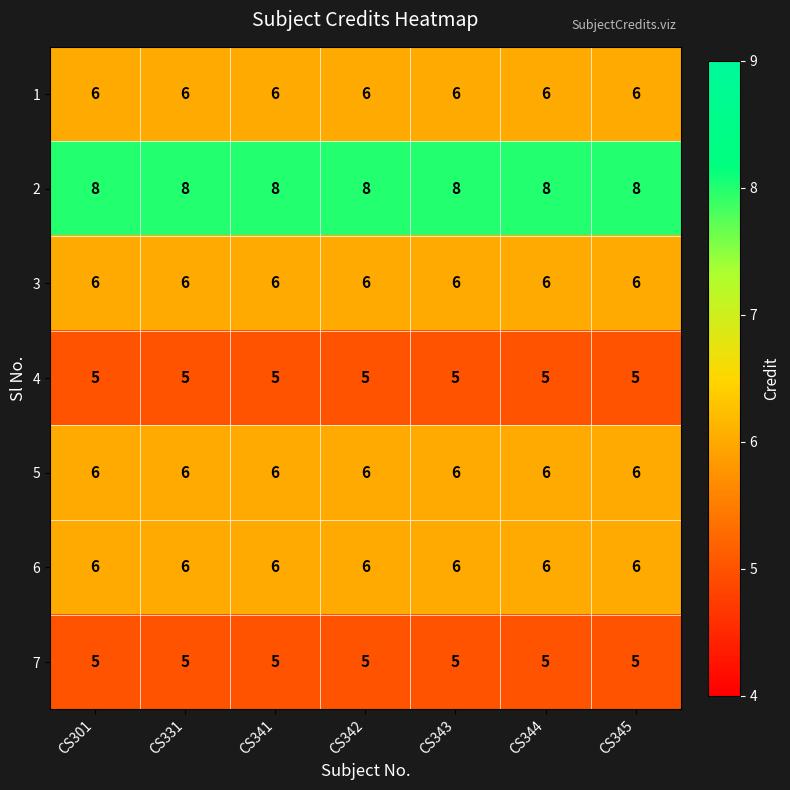

How many data points does each series have?

7